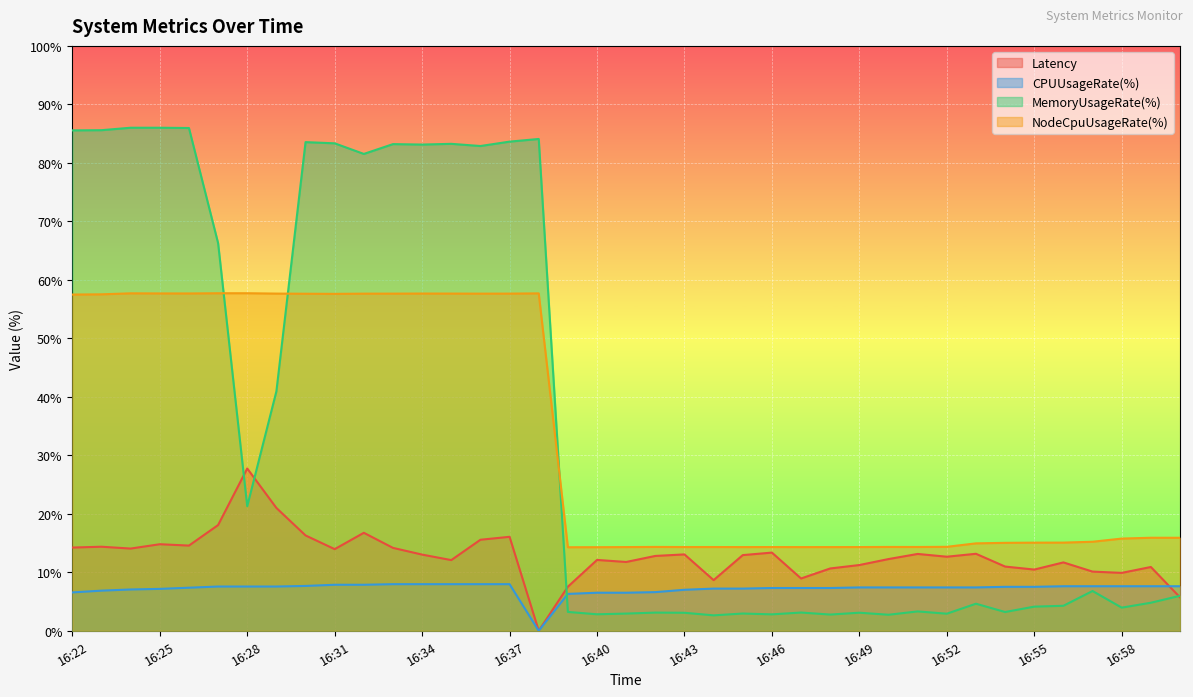

What is the label of the 39th point from the left?

17:00